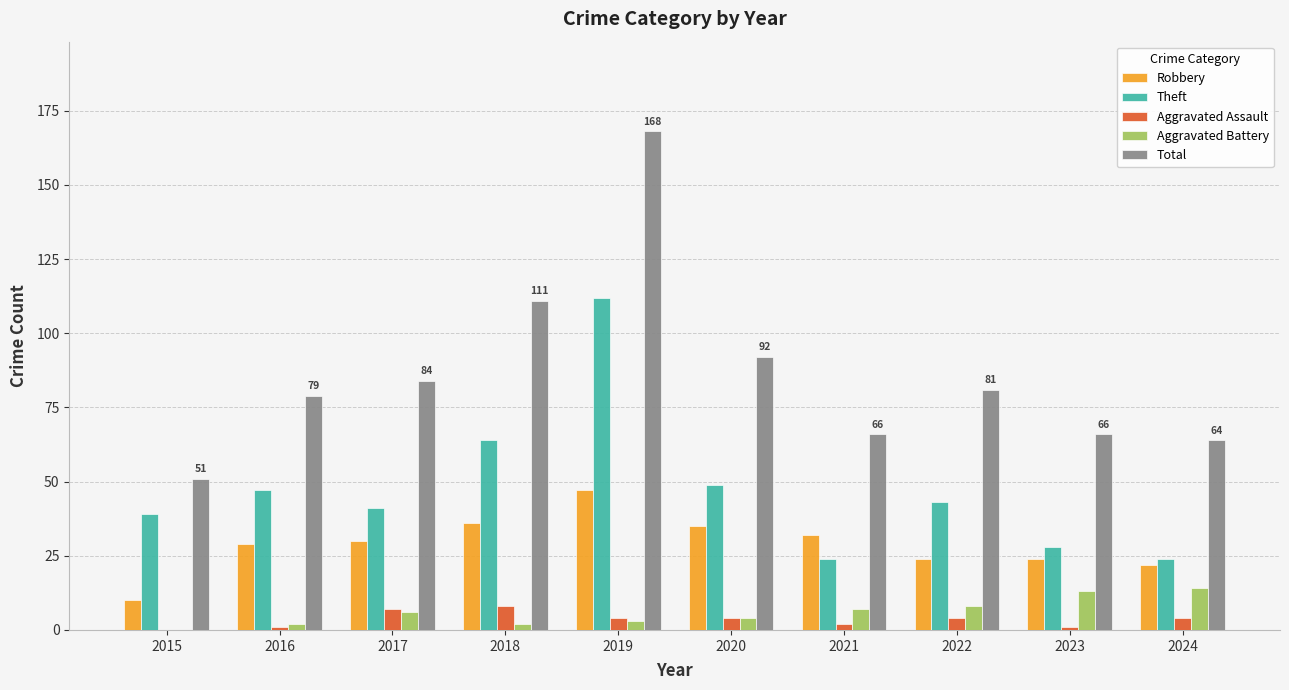

At which category is the sum across all series the highest?

2019